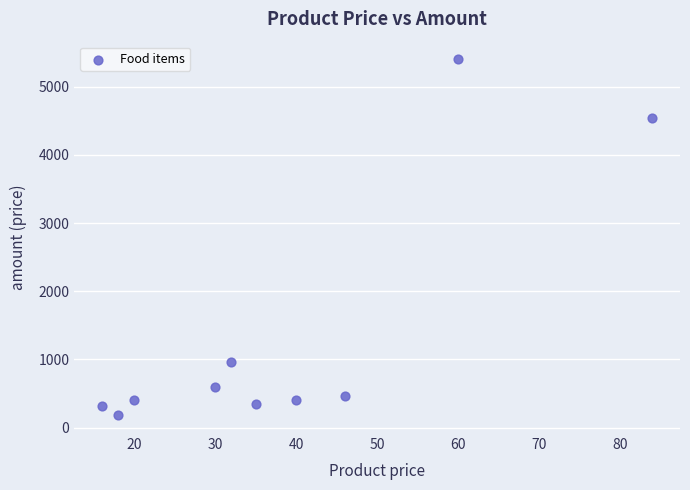

What Y value in the scatter plot is closest to 2790?

4536